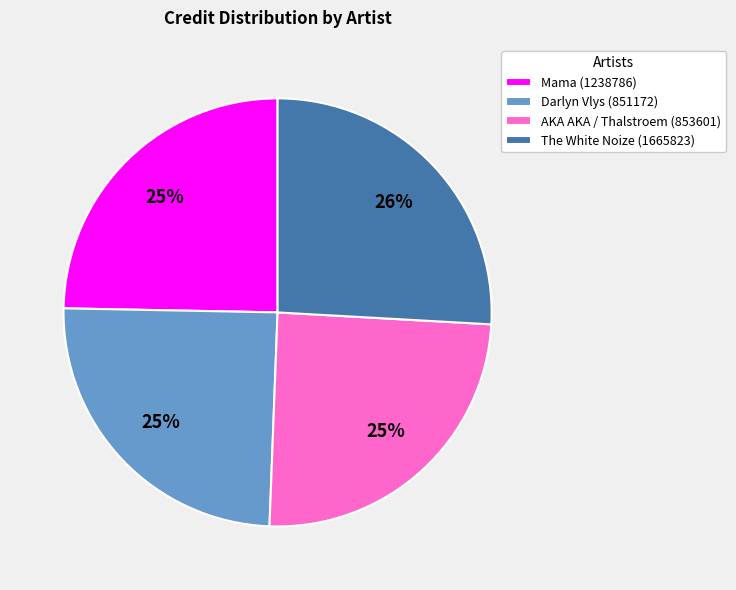

To the nearest percent, what percentage of the pie is Darlyn Vlys (851172)?

25%